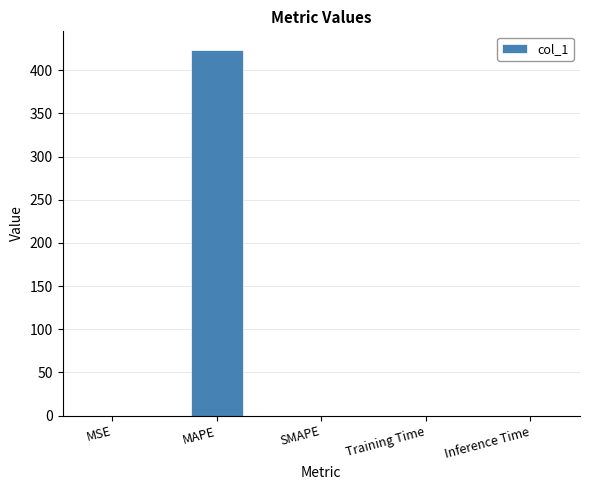

The value at SMAPE is 0.0. True or false?

True